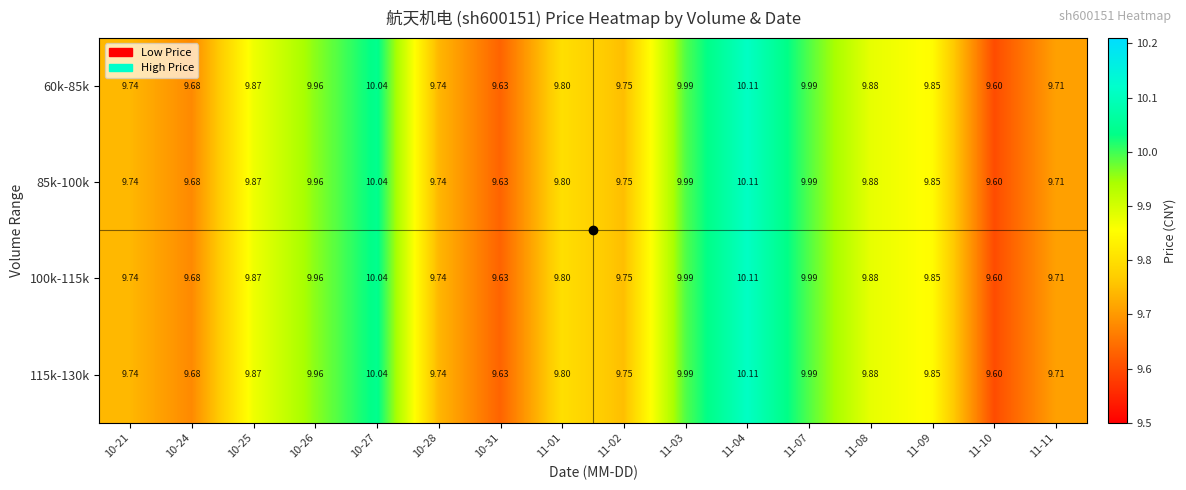

Is the value of 85k-100k at 11-02 greater than the value of 60k-85k at 10-25?

No